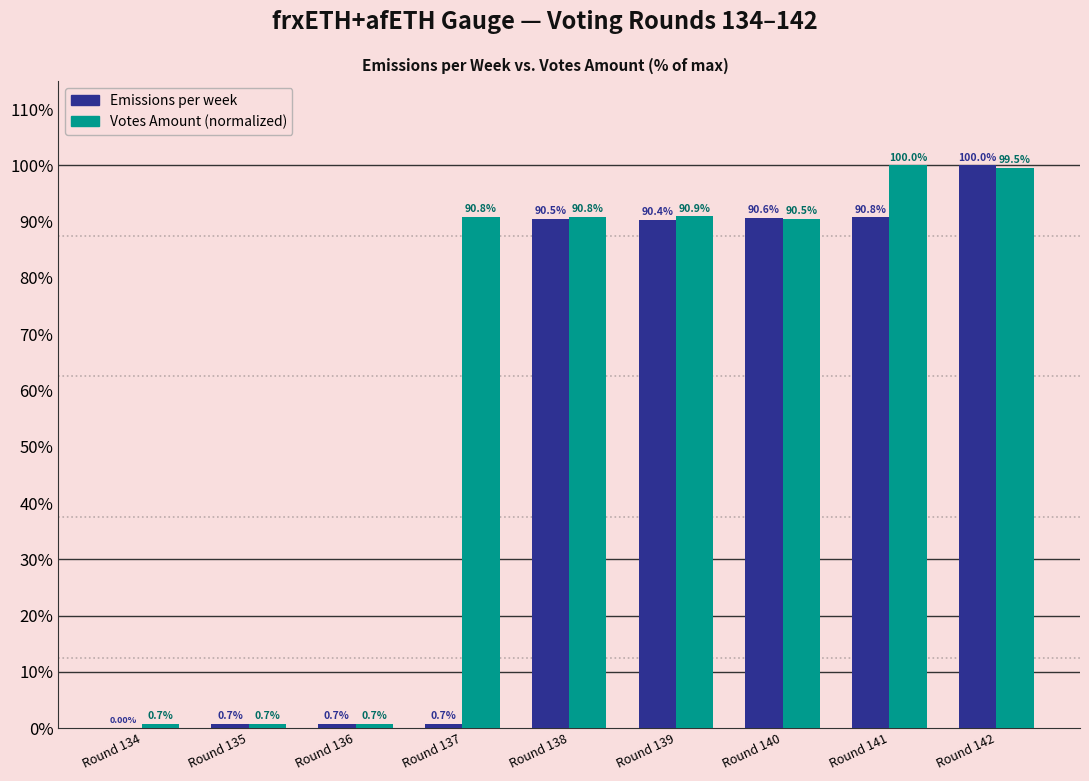

Does the chart contain stacked bars?

No